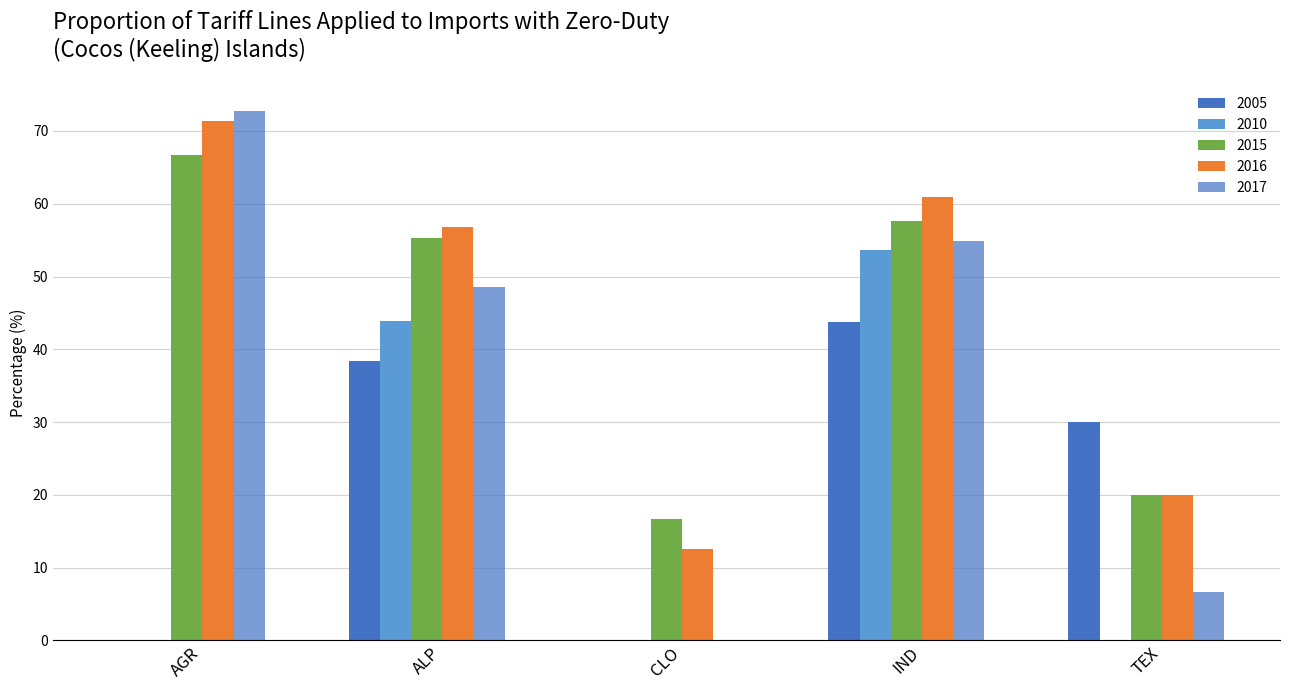

How many distinct data groups are displayed?

5